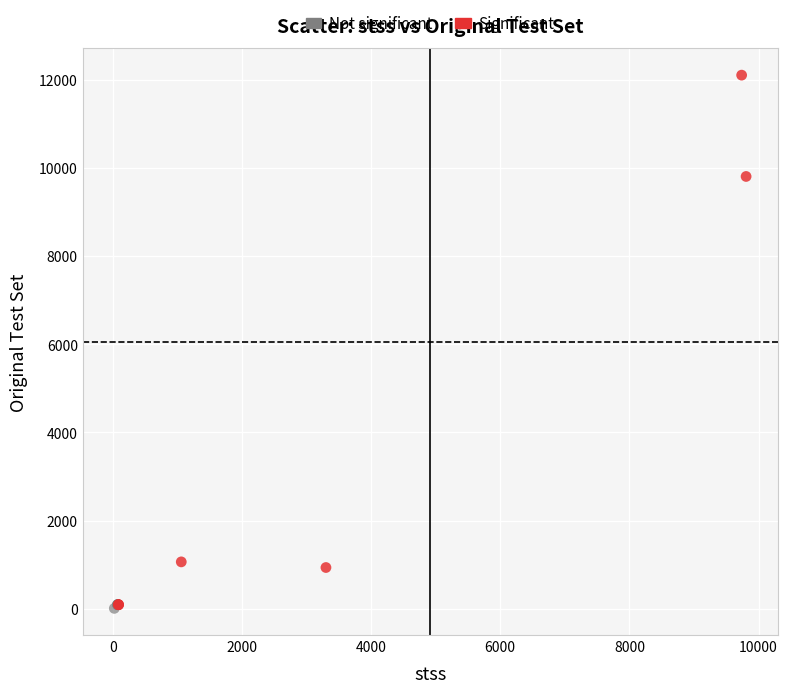

What are all the series names shown in the legend?

Not significant, Significant